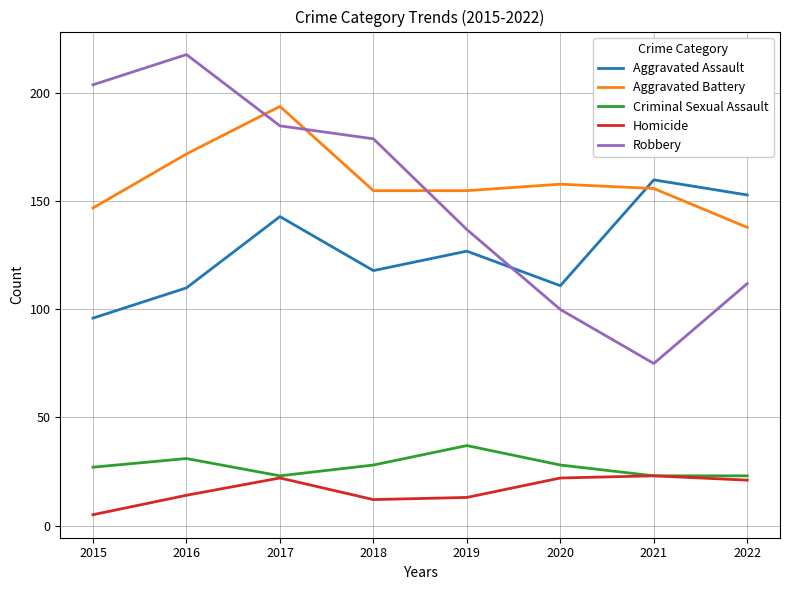

Reading left to right, extract all data points from this chart.

Aggravated Assault: 96	110	143	118	127	111	160	153
Aggravated Battery: 147	172	194	155	155	158	156	138
Criminal Sexual Assault: 27	31	23	28	37	28	23	23
Homicide: 5	14	22	12	13	22	23	21
Robbery: 204	218	185	179	137	100	75	112